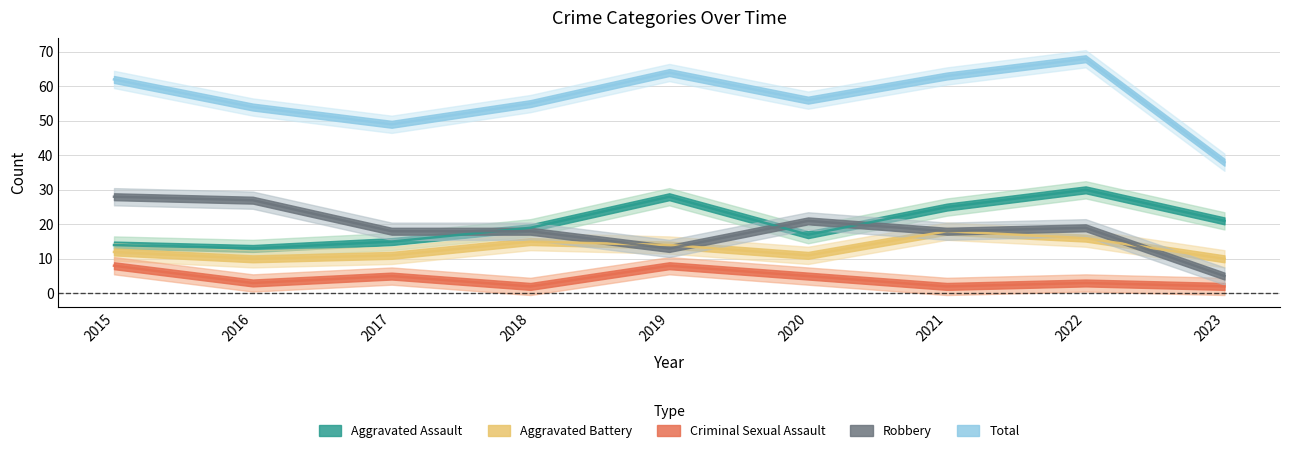

What is the sum of the Aggravated Battery values at 2022 and 2017?

27